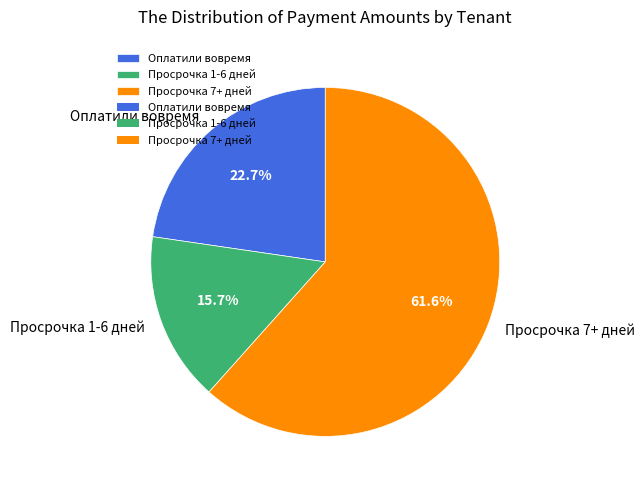

Combined, do Оплатили вовремя and Просрочка 1-6 дней account for over 50%?

No